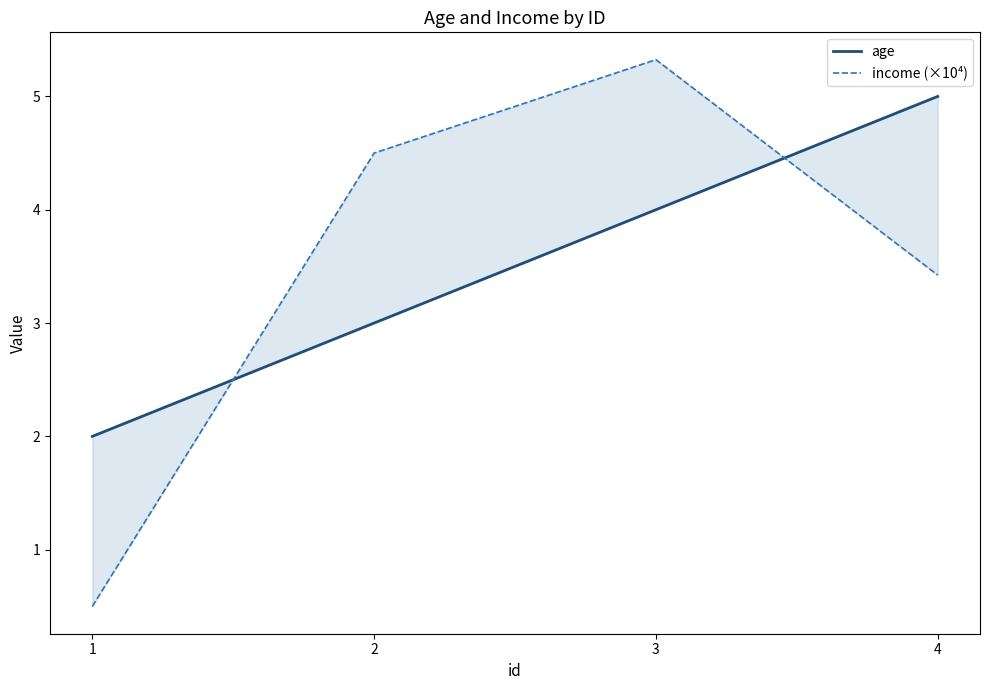

Reading left to right, transcribe all the data shown in this chart.

age: 1=2.0	2=3.0	3=4.0	4=5.0
income (×10⁴): 1=0.5	2=4.5	3=5.3	4=3.4